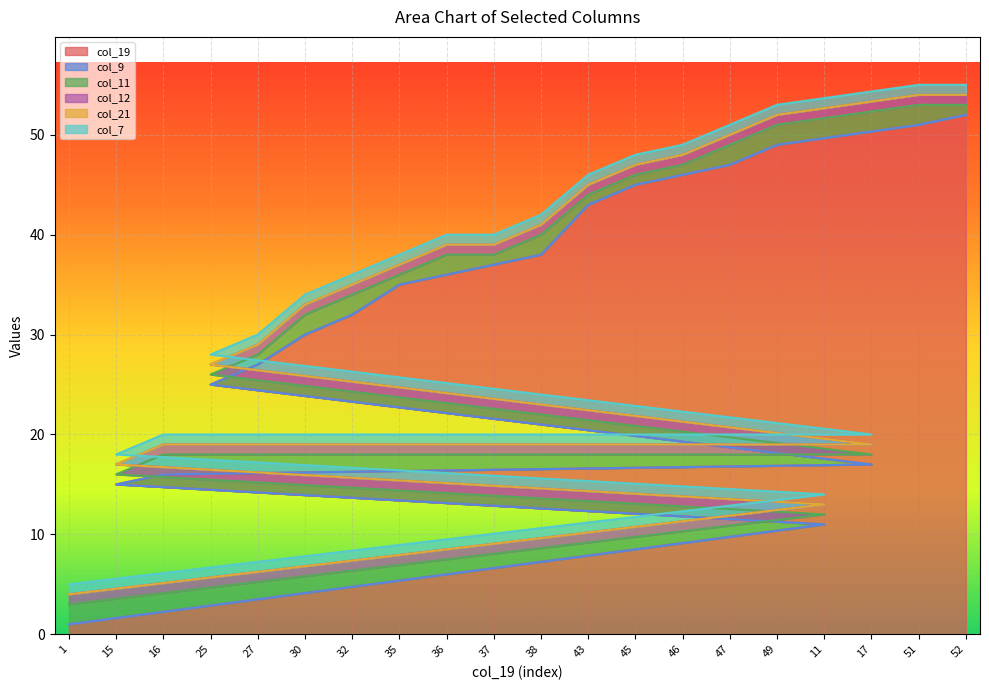

What is the label of the 1st point from the left?

1